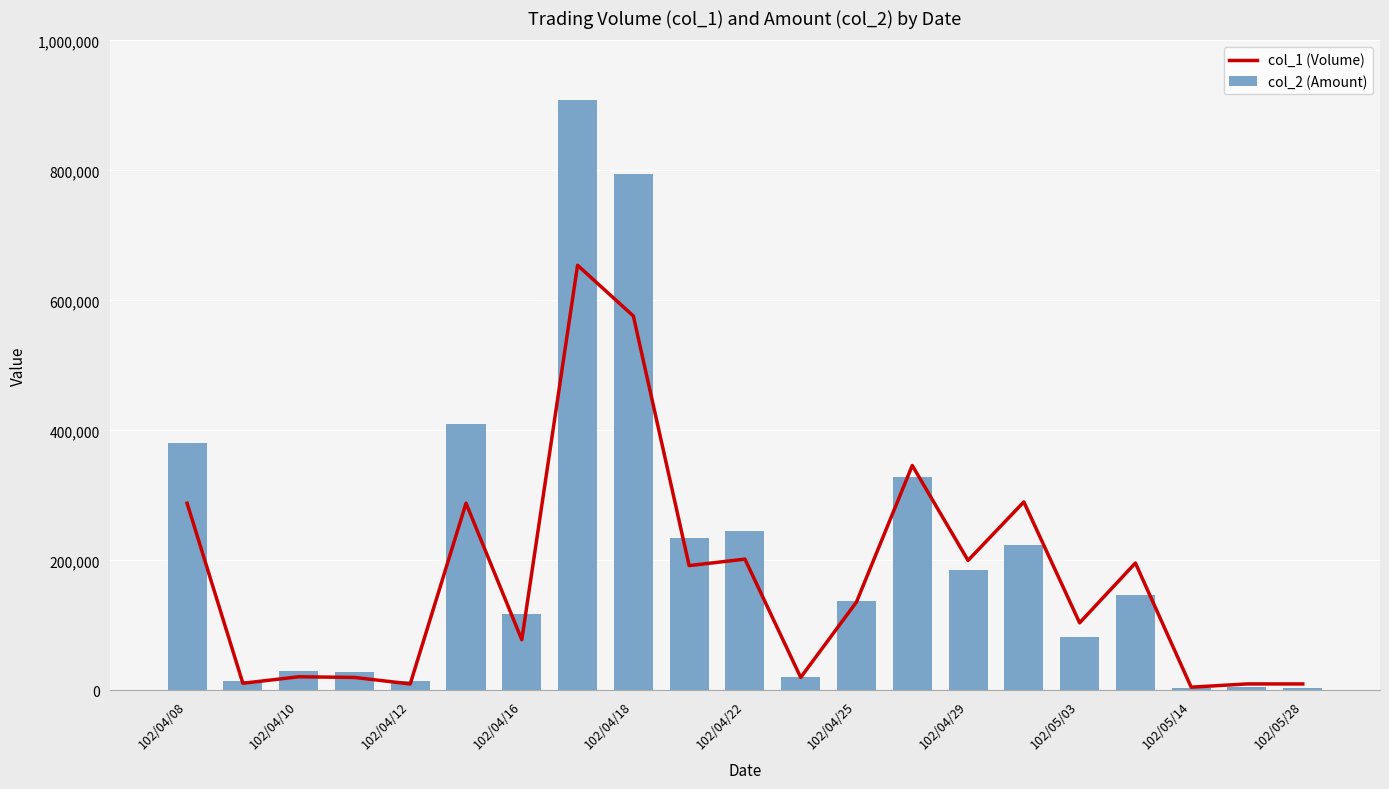

How many values in the col_2 (Amount) series are below 137550?

10